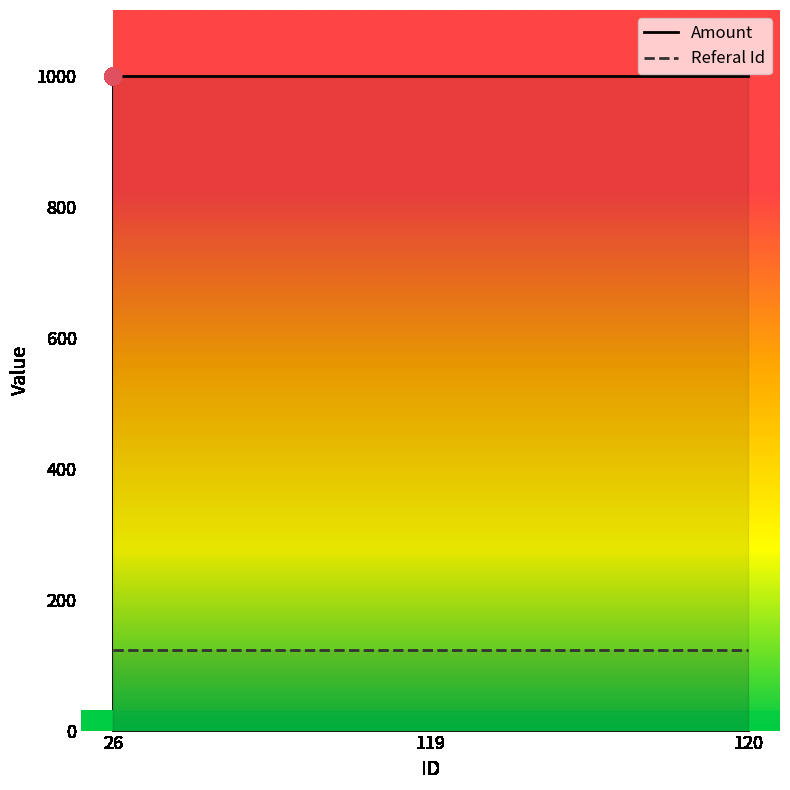

The Referal Id series shows 123 at 26. True or false?

True